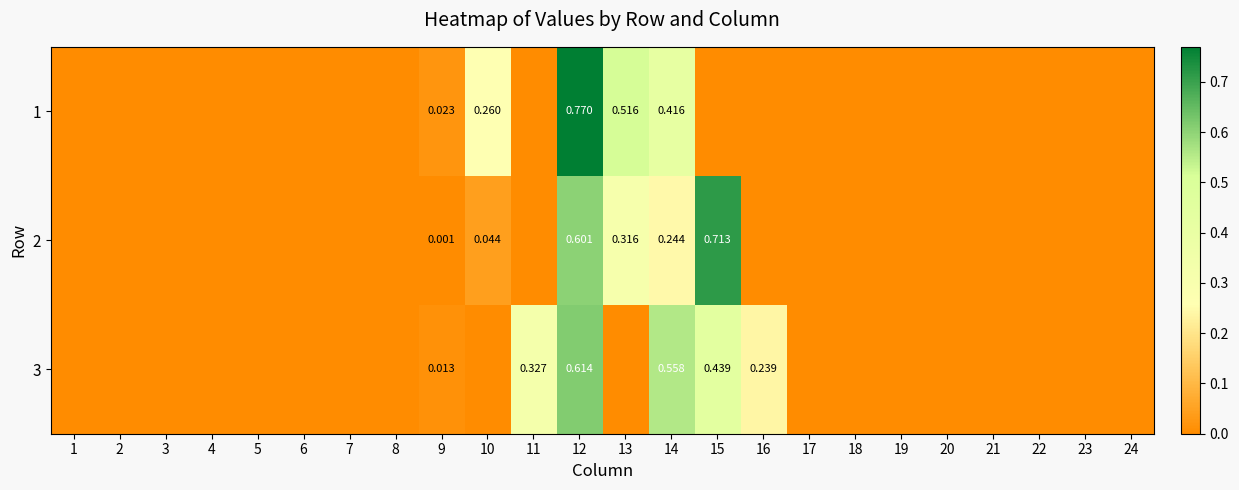

What is the difference between the maximum and second lowest values in the 2 series?

0.7